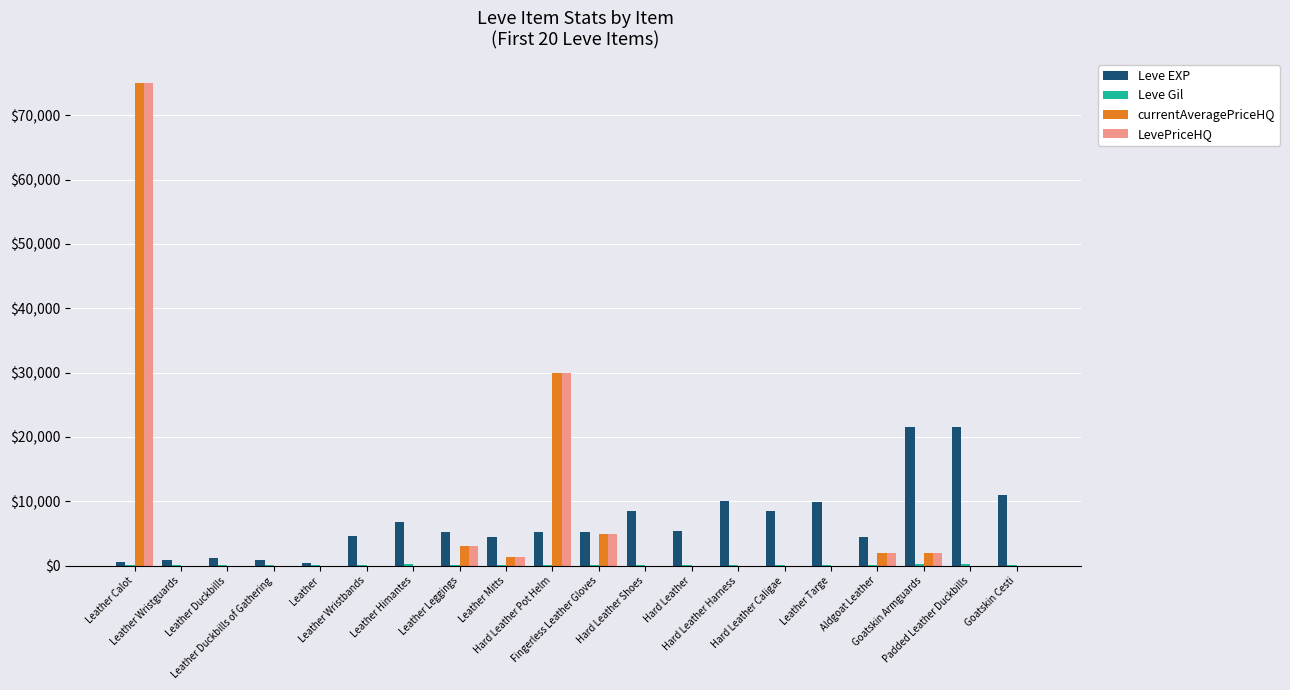

What is the sum of all LevePriceHQ values?

118360